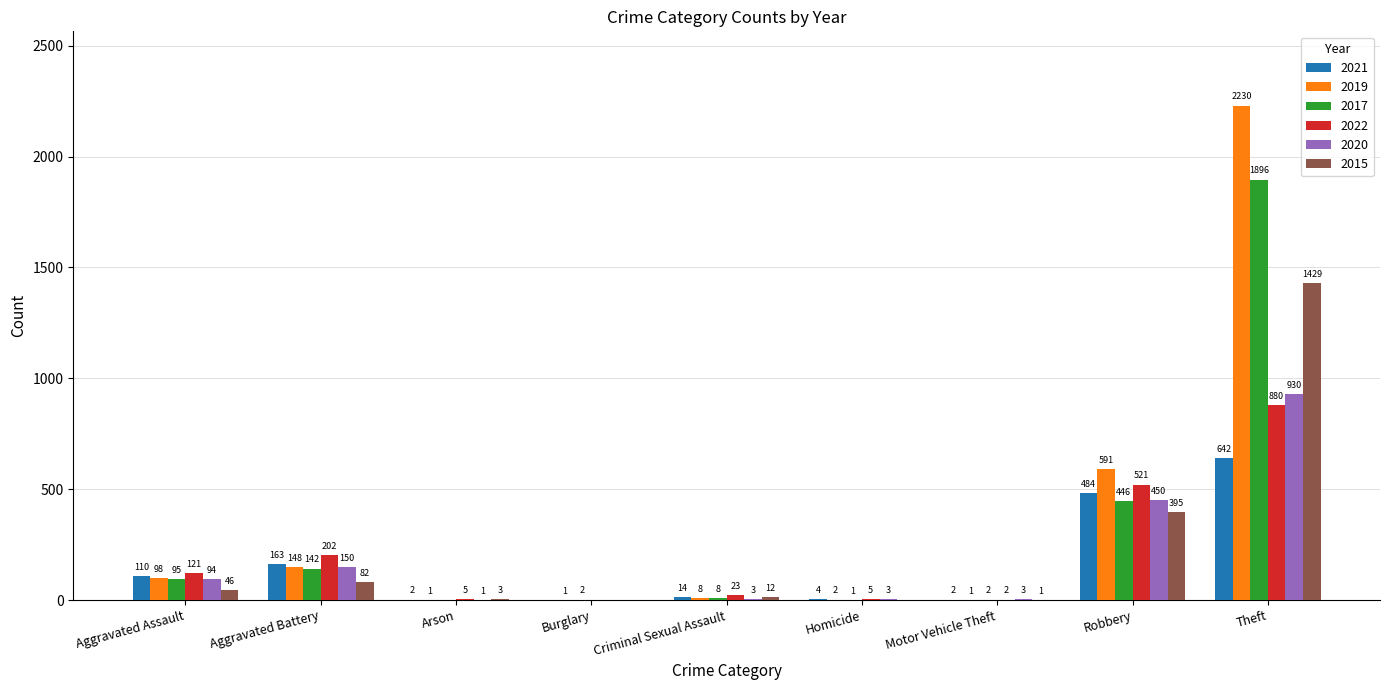

True or false: 2020 has a value of 3 at Motor Vehicle Theft.

True